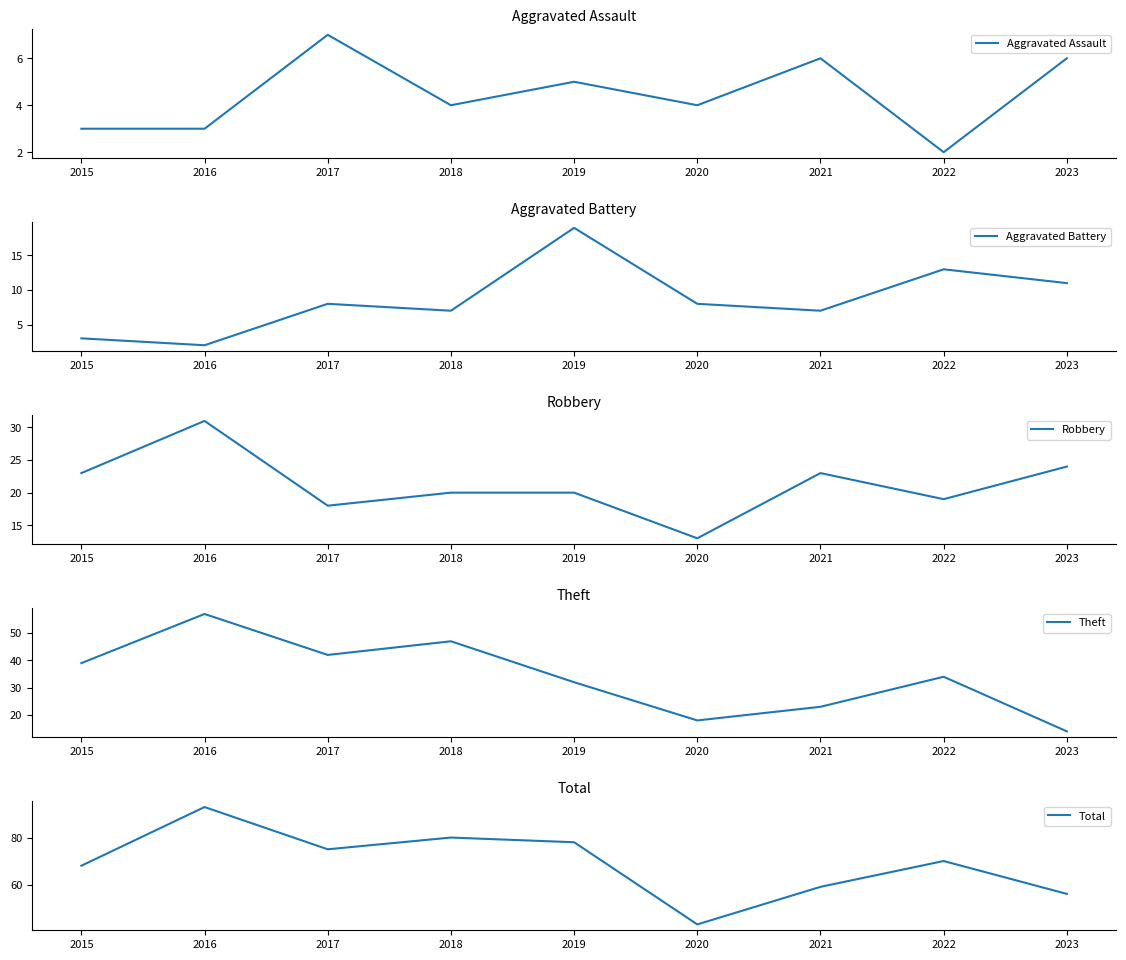

Which category has the lowest value in the Theft series?

2023